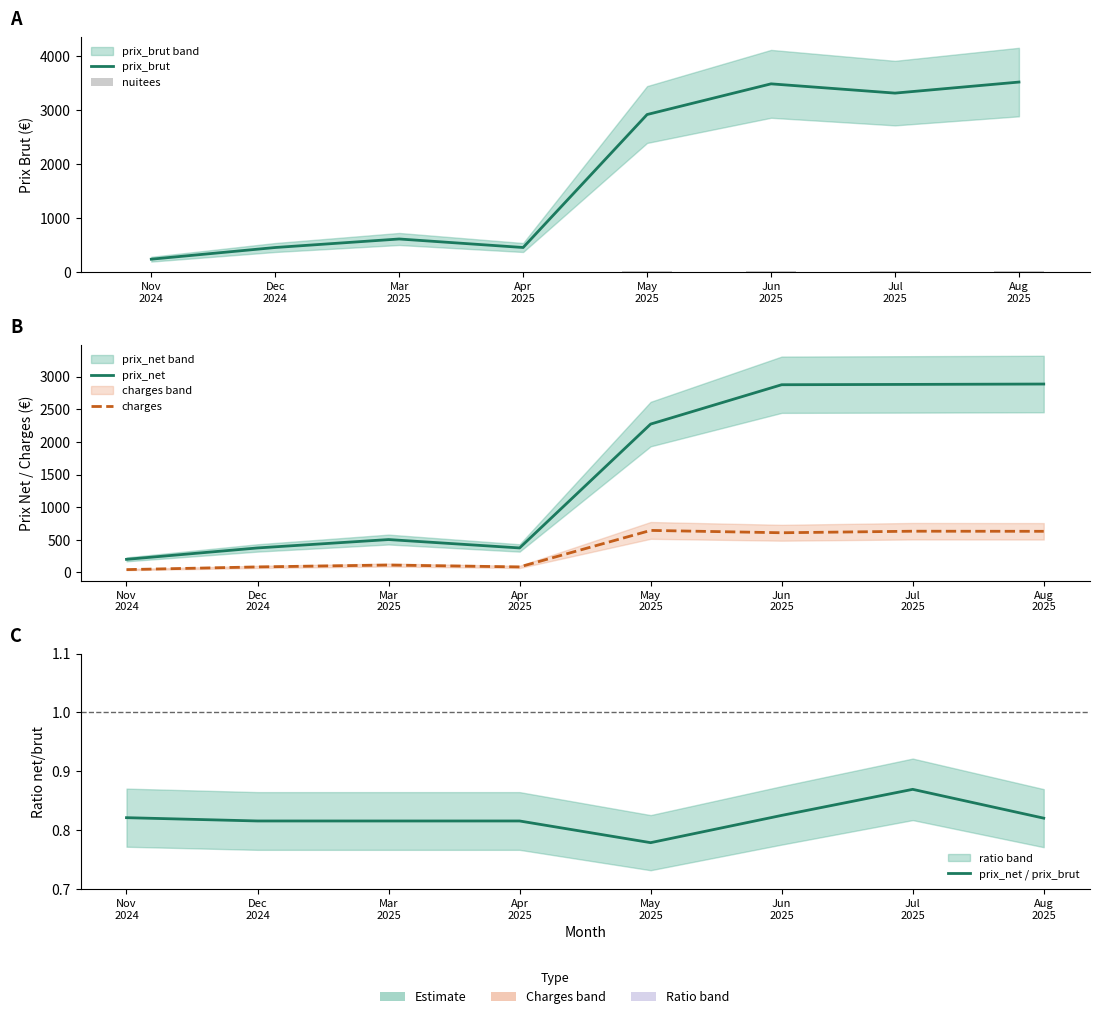

What is the label of the 6th bar from the right?

Mar
2025